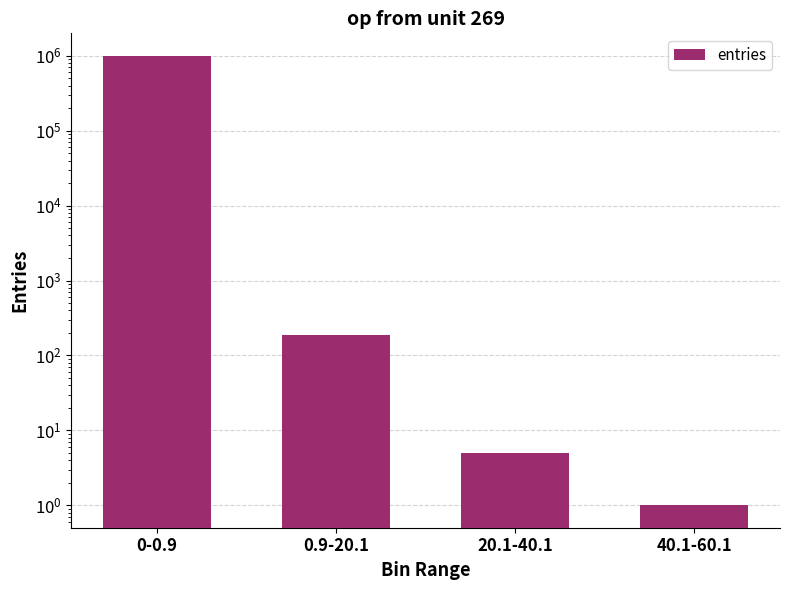

The chart shows a value of 1375899 at 0-0.9. True or false?

False